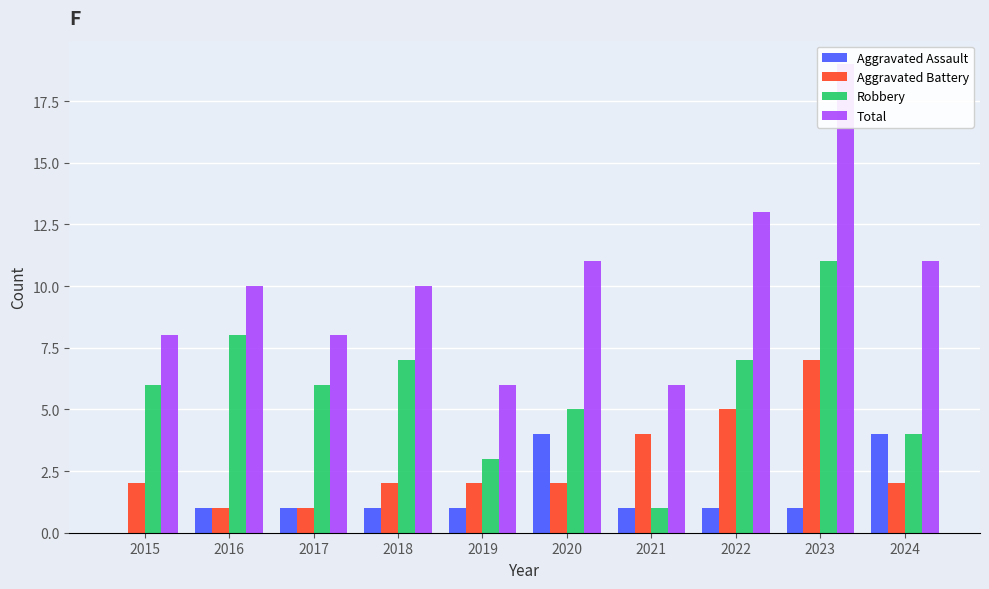

What is the maximum value shown in the chart?

19